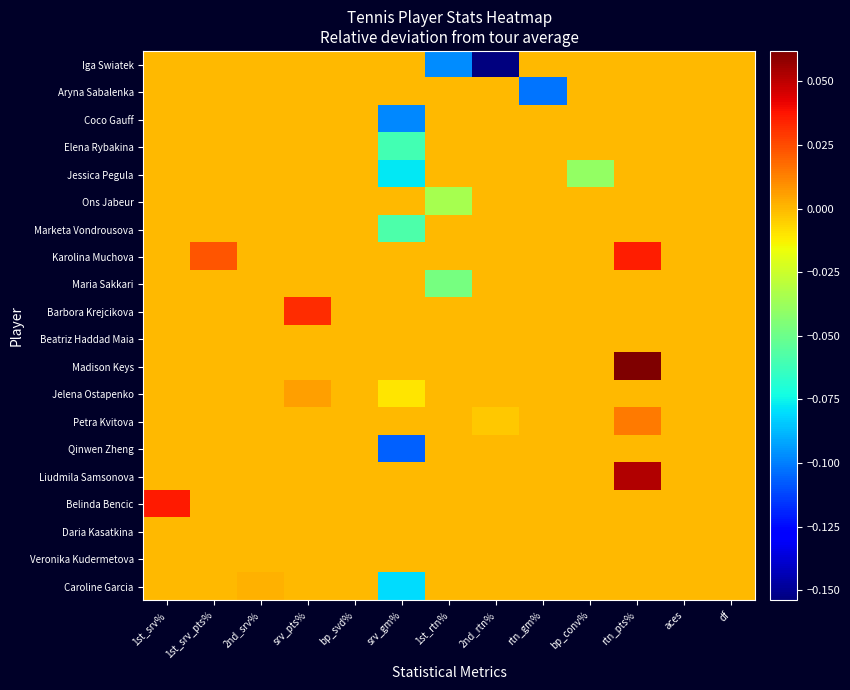

Reading right to left, transcribe all the data shown in this chart.

Iga Swiatek: df=0.0	aces=0.0	rtn_pts%=0.0	bp_conv%=0.0	rtn_gm%=0.0	2nd_rtn%=-0.2	1st_rtn%=-0.1	srv_gm%=0.0	bp_svd%=0.0	srv_pts%=0.0	2nd_srv%=0.0	1st_srv_pts%=0.0	1st_srv%=0.0
Aryna Sabalenka: df=0.0	aces=0.0	rtn_pts%=0.0	bp_conv%=0.0	rtn_gm%=-0.1	2nd_rtn%=0.0	1st_rtn%=0.0	srv_gm%=0.0	bp_svd%=0.0	srv_pts%=0.0	2nd_srv%=0.0	1st_srv_pts%=0.0	1st_srv%=0.0
Coco Gauff: df=0.0	aces=0.0	rtn_pts%=0.0	bp_conv%=0.0	rtn_gm%=0.0	2nd_rtn%=0.0	1st_rtn%=0.0	srv_gm%=-0.1	bp_svd%=0.0	srv_pts%=0.0	2nd_srv%=0.0	1st_srv_pts%=0.0	1st_srv%=0.0
Elena Rybakina: df=0.0	aces=0.0	rtn_pts%=0.0	bp_conv%=0.0	rtn_gm%=0.0	2nd_rtn%=0.0	1st_rtn%=0.0	srv_gm%=-0.1	bp_svd%=0.0	srv_pts%=0.0	2nd_srv%=0.0	1st_srv_pts%=0.0	1st_srv%=0.0
Jessica Pegula: df=0.0	aces=0.0	rtn_pts%=0.0	bp_conv%=-0.0	rtn_gm%=0.0	2nd_rtn%=0.0	1st_rtn%=0.0	srv_gm%=-0.1	bp_svd%=0.0	srv_pts%=0.0	2nd_srv%=0.0	1st_srv_pts%=0.0	1st_srv%=0.0
Ons Jabeur: df=0.0	aces=0.0	rtn_pts%=0.0	bp_conv%=0.0	rtn_gm%=0.0	2nd_rtn%=0.0	1st_rtn%=-0.0	srv_gm%=0.0	bp_svd%=0.0	srv_pts%=0.0	2nd_srv%=0.0	1st_srv_pts%=0.0	1st_srv%=0.0
Marketa Vondrousova: df=0.0	aces=0.0	rtn_pts%=0.0	bp_conv%=0.0	rtn_gm%=0.0	2nd_rtn%=0.0	1st_rtn%=0.0	srv_gm%=-0.1	bp_svd%=0.0	srv_pts%=0.0	2nd_srv%=0.0	1st_srv_pts%=0.0	1st_srv%=0.0
Karolina Muchova: df=0.0	aces=0.0	rtn_pts%=0.0	bp_conv%=0.0	rtn_gm%=0.0	2nd_rtn%=0.0	1st_rtn%=0.0	srv_gm%=0.0	bp_svd%=0.0	srv_pts%=0.0	2nd_srv%=0.0	1st_srv_pts%=0.0	1st_srv%=0.0
Maria Sakkari: df=0.0	aces=0.0	rtn_pts%=0.0	bp_conv%=0.0	rtn_gm%=0.0	2nd_rtn%=0.0	1st_rtn%=-0.0	srv_gm%=0.0	bp_svd%=0.0	srv_pts%=0.0	2nd_srv%=0.0	1st_srv_pts%=0.0	1st_srv%=0.0
Barbora Krejcikova: df=0.0	aces=0.0	rtn_pts%=0.0	bp_conv%=0.0	rtn_gm%=0.0	2nd_rtn%=0.0	1st_rtn%=0.0	srv_gm%=0.0	bp_svd%=0.0	srv_pts%=0.0	2nd_srv%=0.0	1st_srv_pts%=0.0	1st_srv%=0.0
Beatriz Haddad Maia: df=0.0	aces=0.0	rtn_pts%=0.0	bp_conv%=0.0	rtn_gm%=0.0	2nd_rtn%=0.0	1st_rtn%=0.0	srv_gm%=0.0	bp_svd%=0.0	srv_pts%=0.0	2nd_srv%=0.0	1st_srv_pts%=0.0	1st_srv%=0.0
Madison Keys: df=0.0	aces=0.0	rtn_pts%=0.1	bp_conv%=0.0	rtn_gm%=0.0	2nd_rtn%=0.0	1st_rtn%=0.0	srv_gm%=0.0	bp_svd%=0.0	srv_pts%=0.0	2nd_srv%=0.0	1st_srv_pts%=0.0	1st_srv%=0.0
Jelena Ostapenko: df=0.0	aces=0.0	rtn_pts%=0.0	bp_conv%=0.0	rtn_gm%=0.0	2nd_rtn%=0.0	1st_rtn%=0.0	srv_gm%=-0.0	bp_svd%=0.0	srv_pts%=0.0	2nd_srv%=0.0	1st_srv_pts%=0.0	1st_srv%=0.0
Petra Kvitova: df=0.0	aces=0.0	rtn_pts%=0.0	bp_conv%=0.0	rtn_gm%=0.0	2nd_rtn%=-0.0	1st_rtn%=0.0	srv_gm%=0.0	bp_svd%=0.0	srv_pts%=0.0	2nd_srv%=0.0	1st_srv_pts%=0.0	1st_srv%=0.0
Qinwen Zheng: df=0.0	aces=0.0	rtn_pts%=0.0	bp_conv%=0.0	rtn_gm%=0.0	2nd_rtn%=0.0	1st_rtn%=0.0	srv_gm%=-0.1	bp_svd%=0.0	srv_pts%=0.0	2nd_srv%=0.0	1st_srv_pts%=0.0	1st_srv%=0.0
Liudmila Samsonova: df=0.0	aces=0.0	rtn_pts%=0.1	bp_conv%=0.0	rtn_gm%=0.0	2nd_rtn%=0.0	1st_rtn%=0.0	srv_gm%=0.0	bp_svd%=0.0	srv_pts%=0.0	2nd_srv%=0.0	1st_srv_pts%=0.0	1st_srv%=0.0
Belinda Bencic: df=0.0	aces=0.0	rtn_pts%=0.0	bp_conv%=0.0	rtn_gm%=0.0	2nd_rtn%=0.0	1st_rtn%=0.0	srv_gm%=0.0	bp_svd%=0.0	srv_pts%=0.0	2nd_srv%=0.0	1st_srv_pts%=0.0	1st_srv%=0.0
Daria Kasatkina: df=0.0	aces=0.0	rtn_pts%=0.0	bp_conv%=0.0	rtn_gm%=0.0	2nd_rtn%=0.0	1st_rtn%=0.0	srv_gm%=0.0	bp_svd%=0.0	srv_pts%=0.0	2nd_srv%=0.0	1st_srv_pts%=0.0	1st_srv%=0.0
Veronika Kudermetova: df=0.0	aces=0.0	rtn_pts%=0.0	bp_conv%=0.0	rtn_gm%=0.0	2nd_rtn%=0.0	1st_rtn%=0.0	srv_gm%=0.0	bp_svd%=0.0	srv_pts%=0.0	2nd_srv%=0.0	1st_srv_pts%=0.0	1st_srv%=0.0
Caroline Garcia: df=0.0	aces=0.0	rtn_pts%=0.0	bp_conv%=0.0	rtn_gm%=0.0	2nd_rtn%=0.0	1st_rtn%=0.0	srv_gm%=-0.1	bp_svd%=0.0	srv_pts%=0.0	2nd_srv%=0.0	1st_srv_pts%=0.0	1st_srv%=0.0